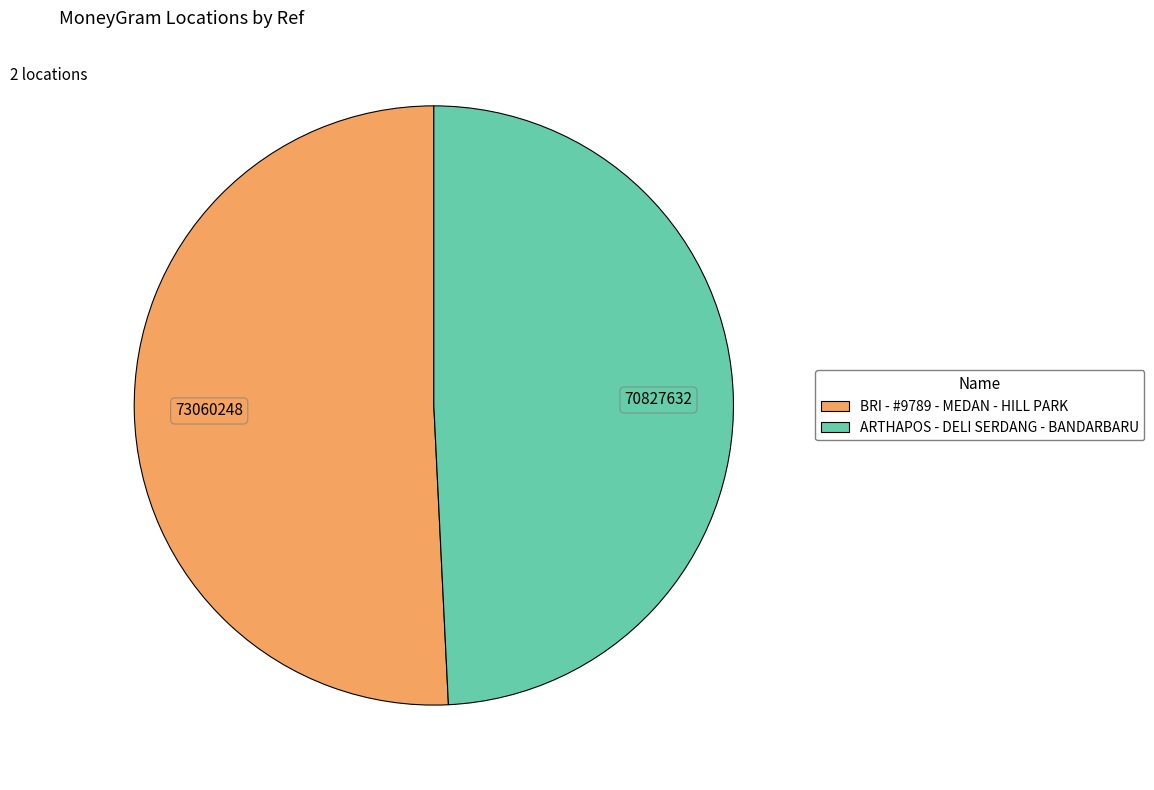

Do ARTHAPOS - DELI SERDANG - BANDARBARU and BRI - #9789 - MEDAN - HILL PARK together represent more than half of the pie?

Yes